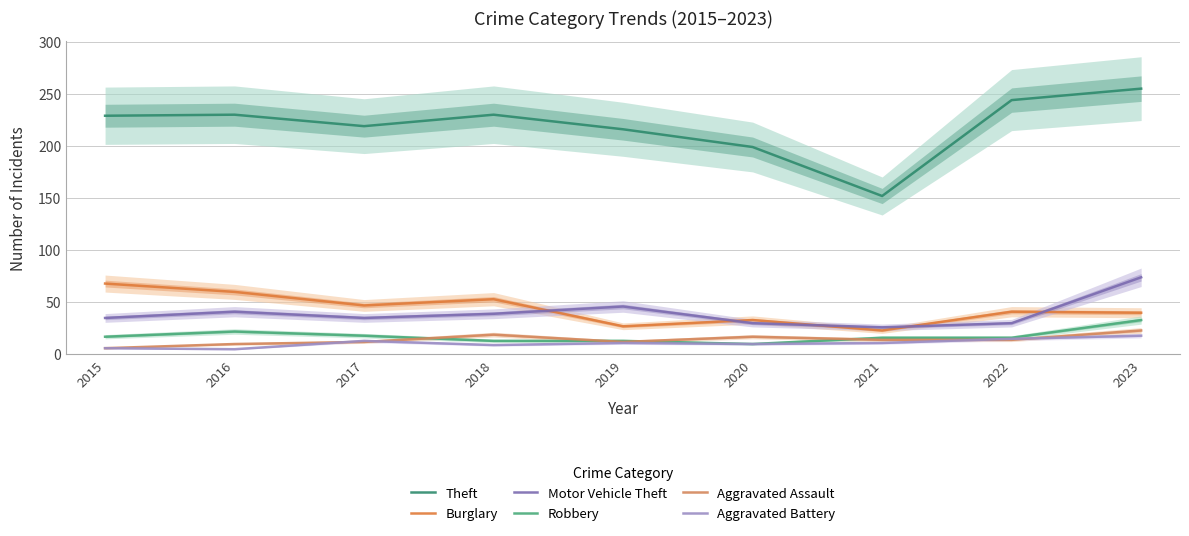

What is the sum of all Aggravated Battery values?

98